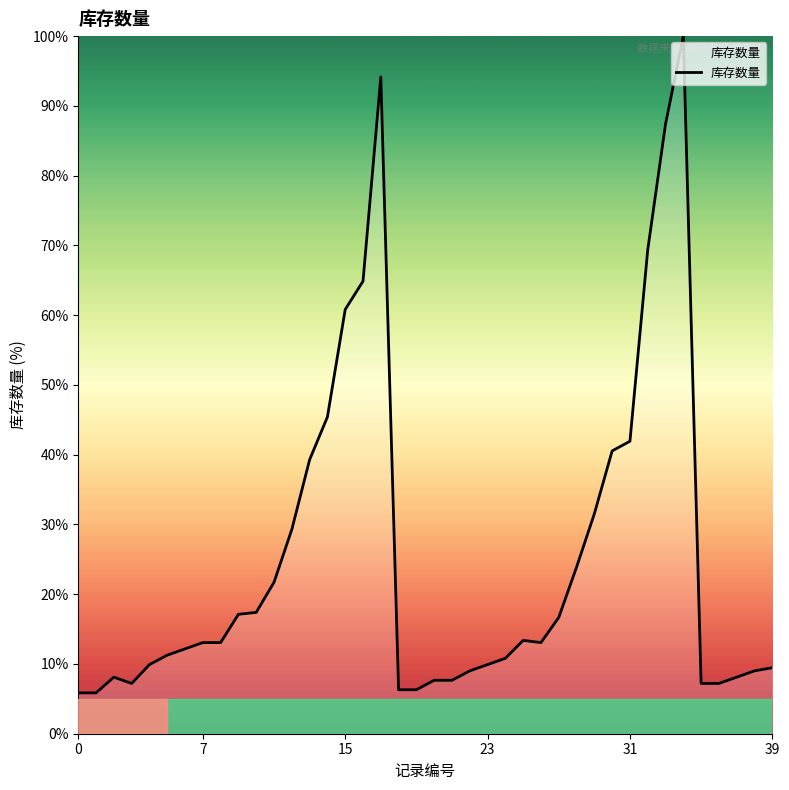

What is the difference between the maximum and minimum values?

94.1